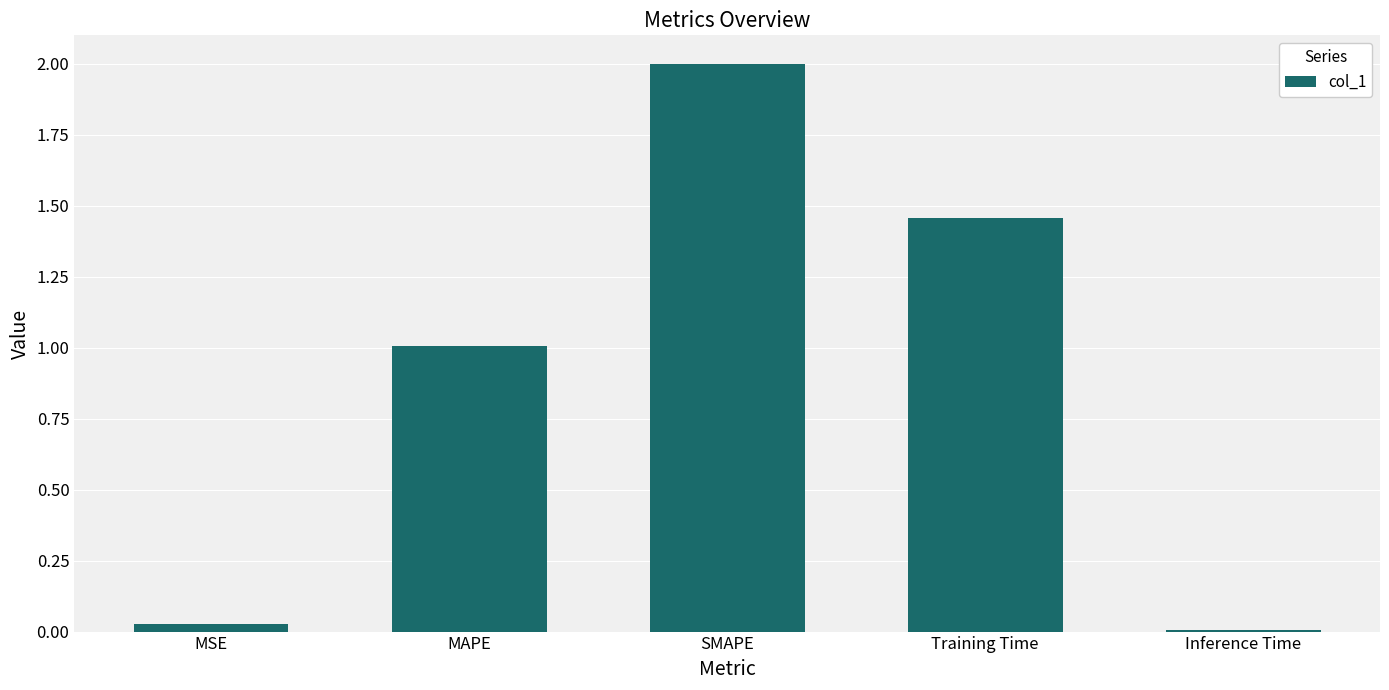

What is the value of the 2nd bar from the left?

1.0